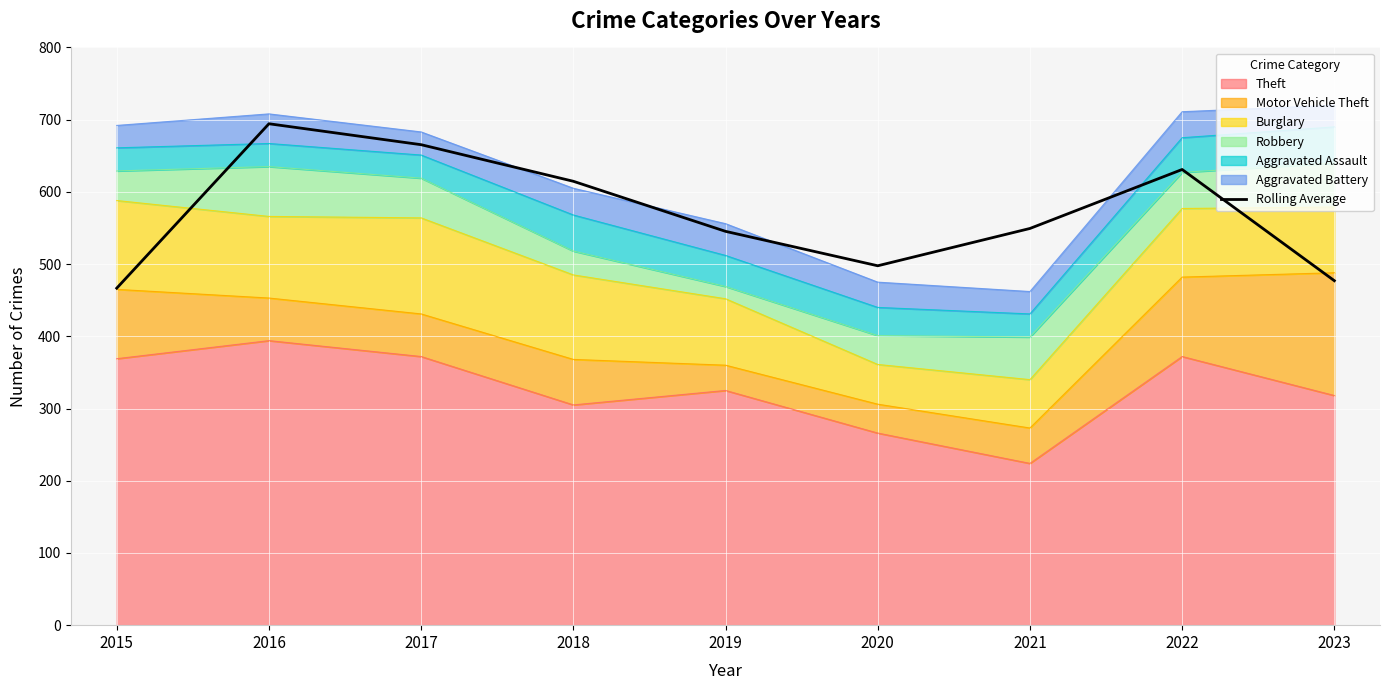

What is the sum of the values at 2018 and 2021?

1164.0